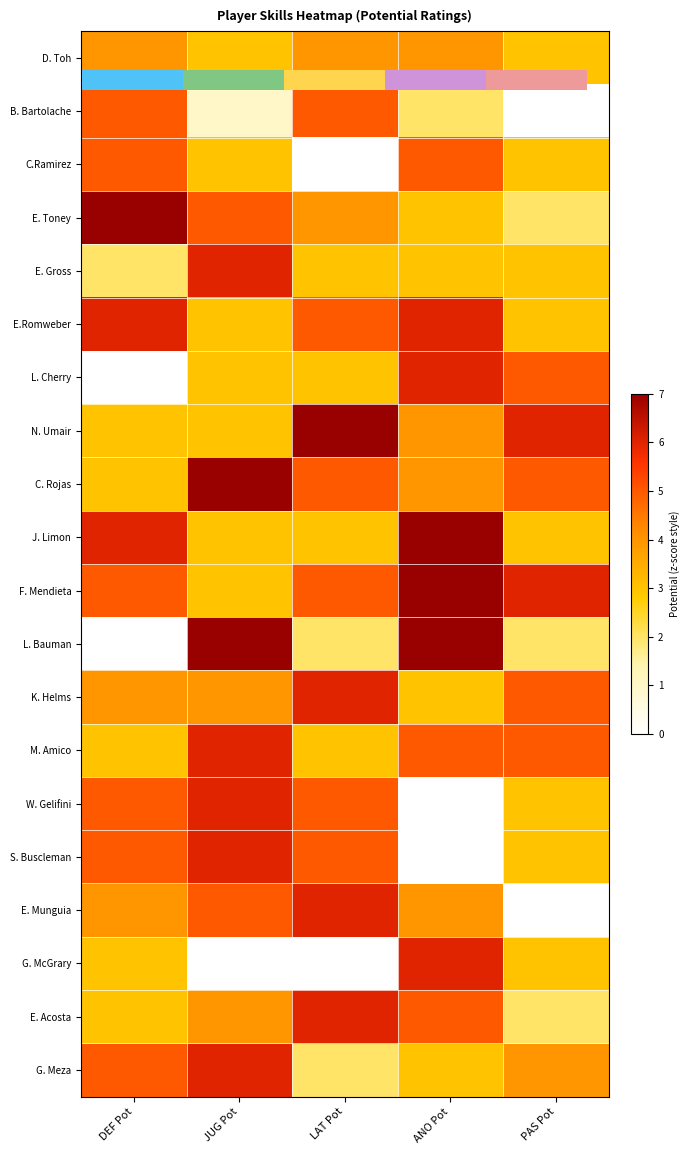

At DEF Pot, list the series in order from largest to smallest.

E. Toney, E.Romweber, J. Limon, B. Bartolache, C.Ramirez, F. Mendieta, W. Gelifini, S. Buscleman, G. Meza, D. Toh, K. Helms, E. Munguia, N. Umair, C. Rojas, M. Amico, G. McGrary, E. Acosta, E. Gross, L. Cherry, L. Bauman